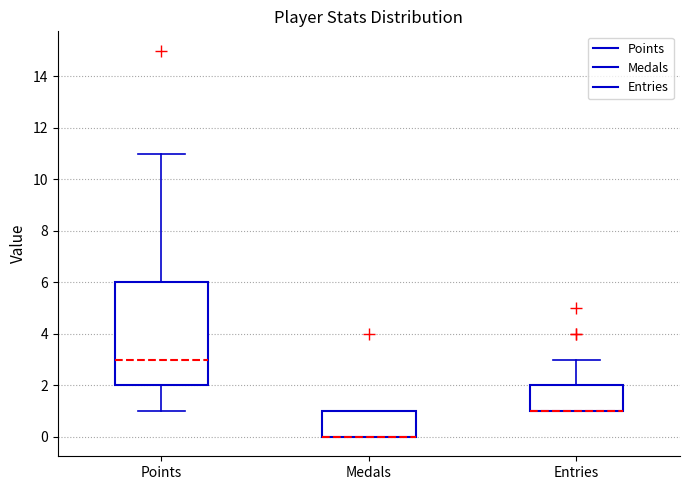

Reading left to right, read every box against the y-axis: the position of its median line, the range the box covers, and the ends of its whiskers. The values are not printed on the chart, so give them approximately, as read against the axis.

Points: median 3, box 2 to 6, whiskers 1 to 11
Medals: median 0 (drawn on the box's lower edge), box 0 to 1, whiskers 0 to 1
Entries: median 1 (drawn on the box's lower edge), box 1 to 2, whiskers 1 to 3